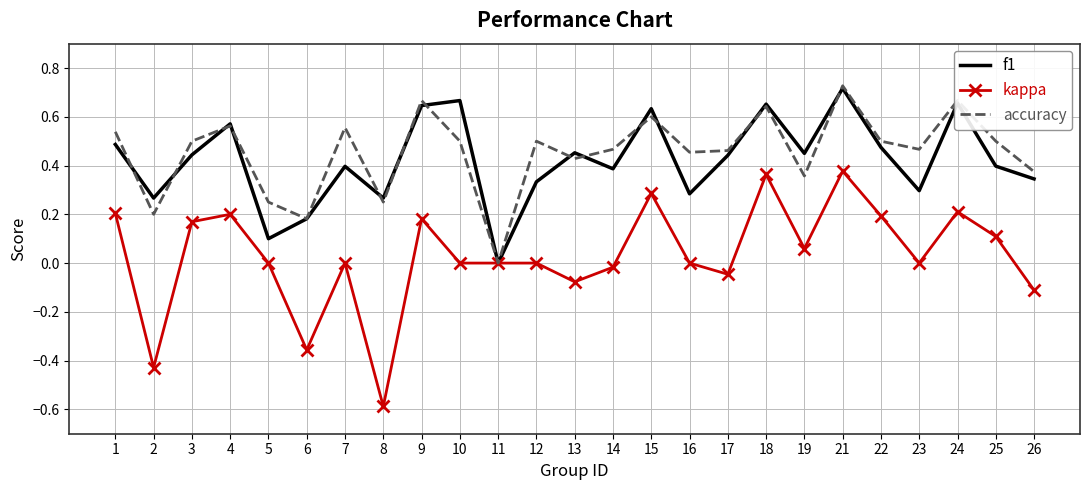

Count the f1 values in the range 0 to 1.

25